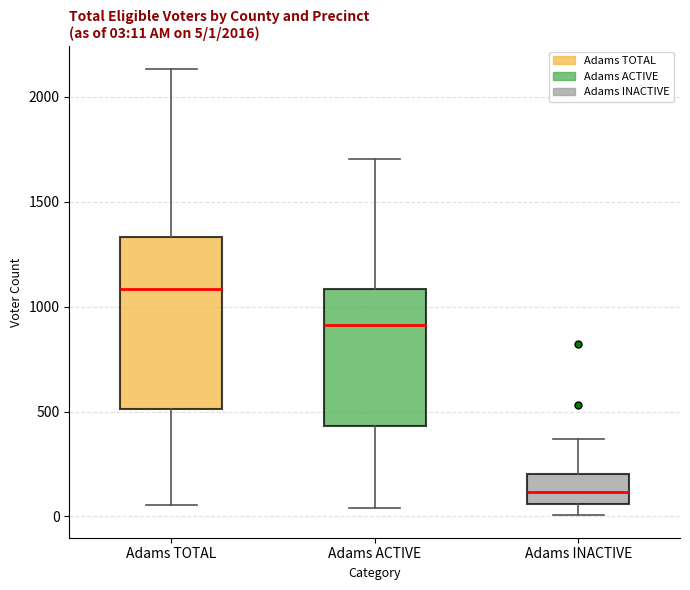

Which box is the tallest, from its lower edge to its upper edge?

Adams TOTAL